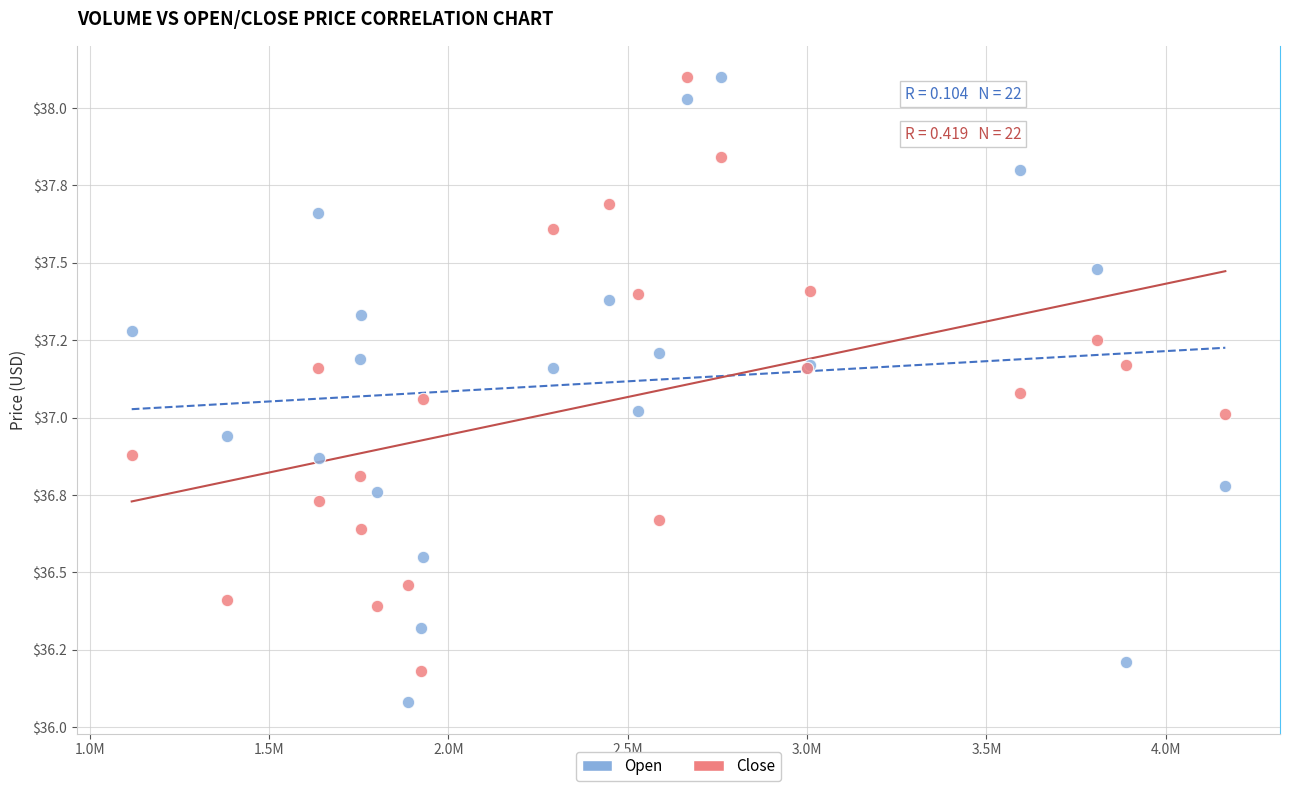

What are all the series names shown in the legend?

Open, Close